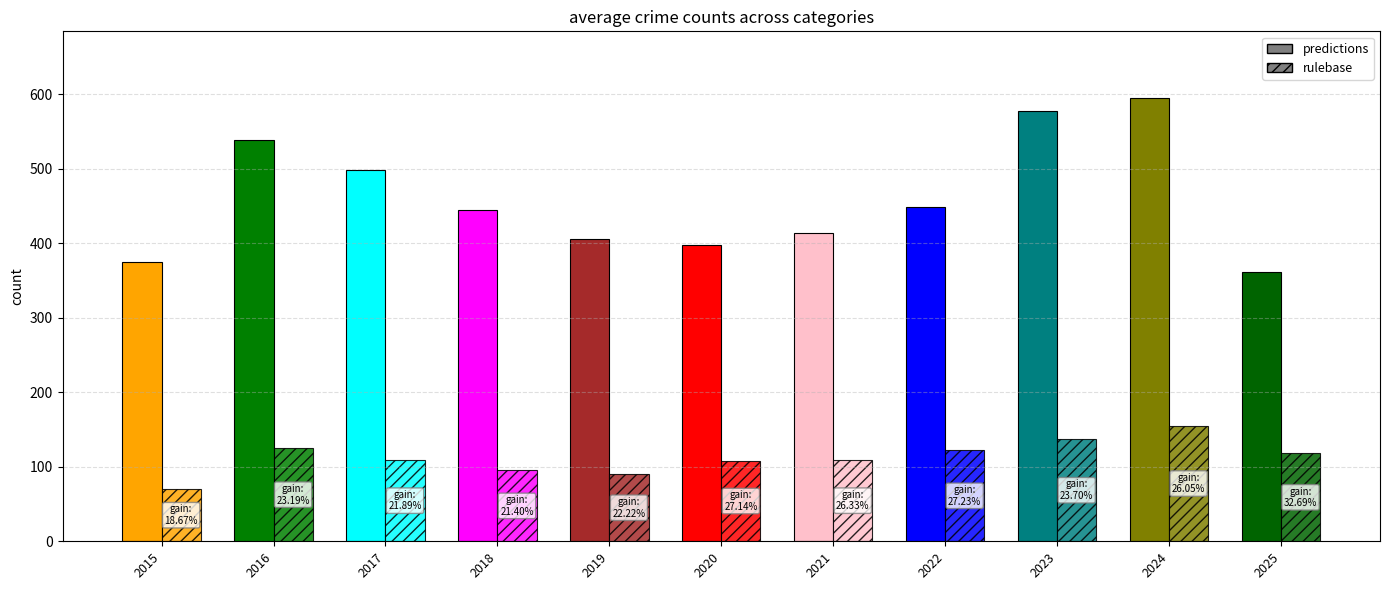

What is the difference between the predictions values at 2022 and 2017?

50